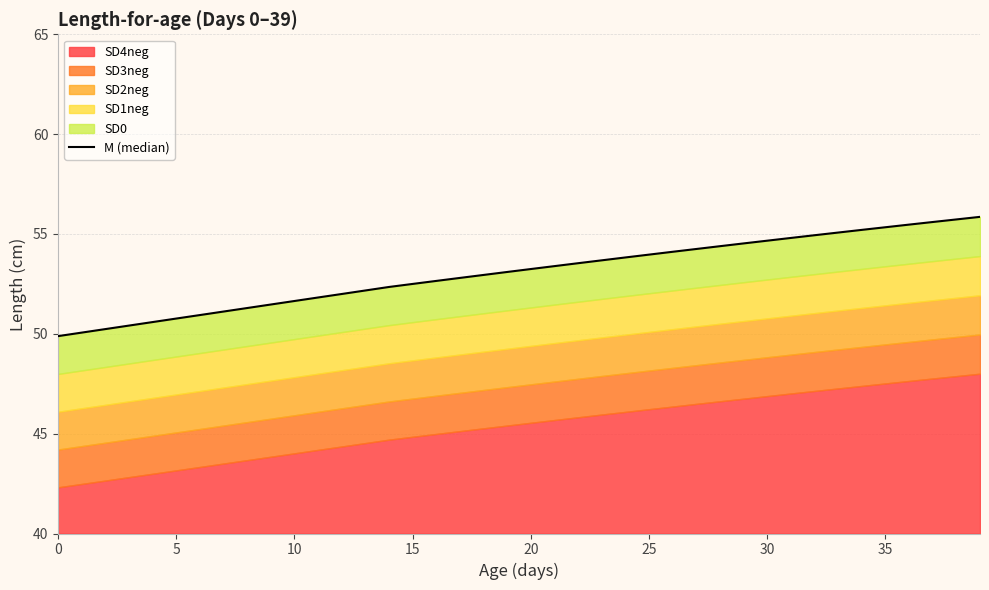

What is the ratio of the value at 14 to the value at 26?

1.0